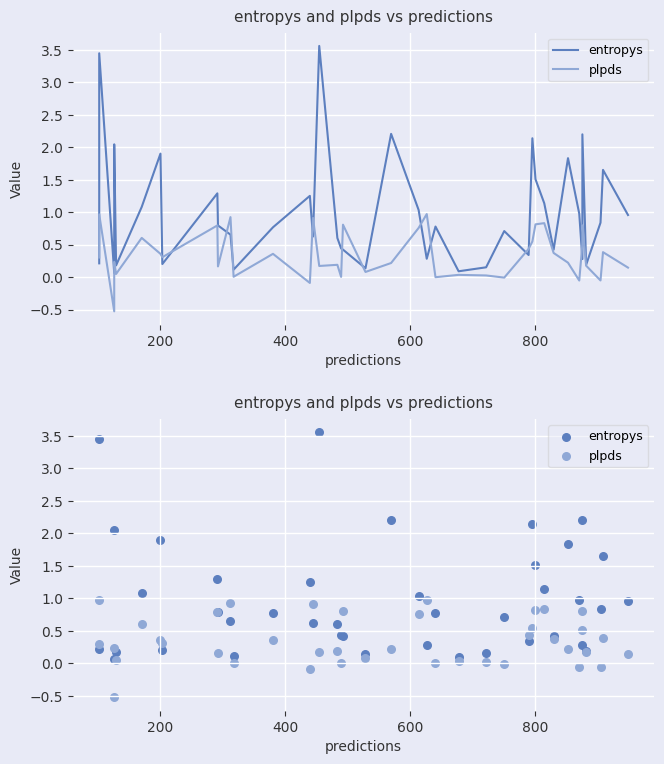

What are all the series names shown in the legend?

entropys, plpds